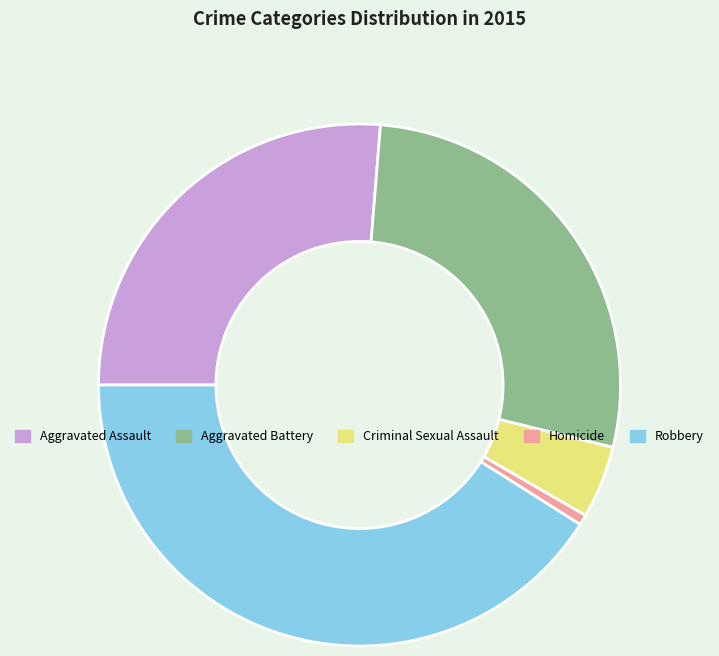

Is the sum of Homicide and Aggravated Assault greater than half?

No